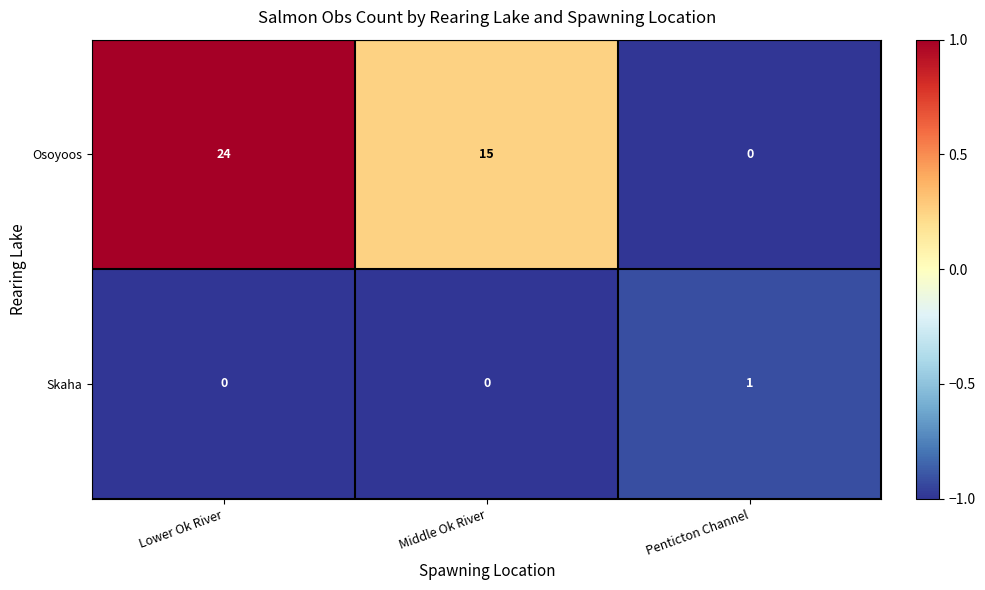

The Skaha series shows 0 at Middle Ok River. True or false?

True